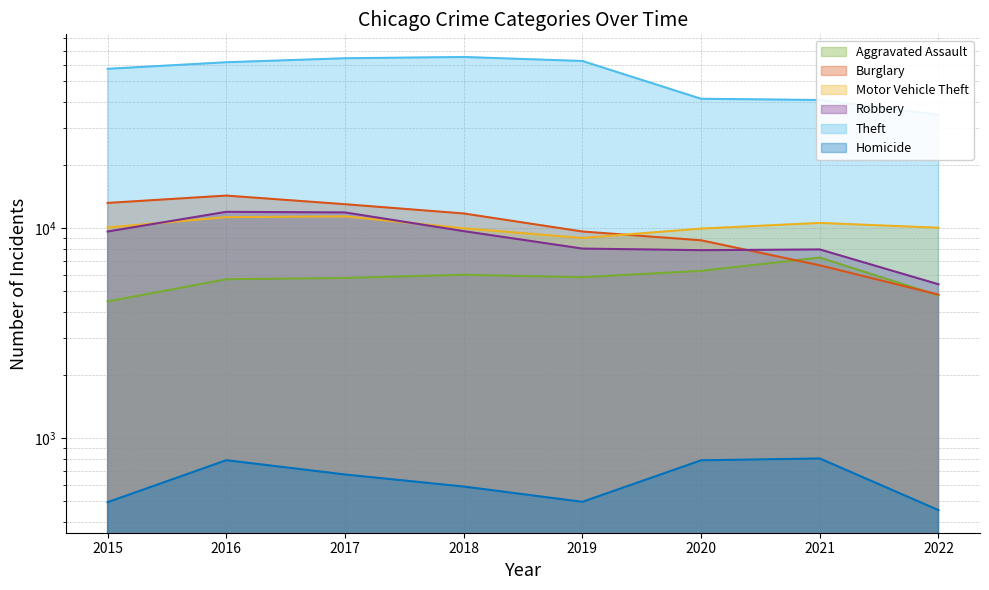

At which category is the sum across all series the highest?

2017